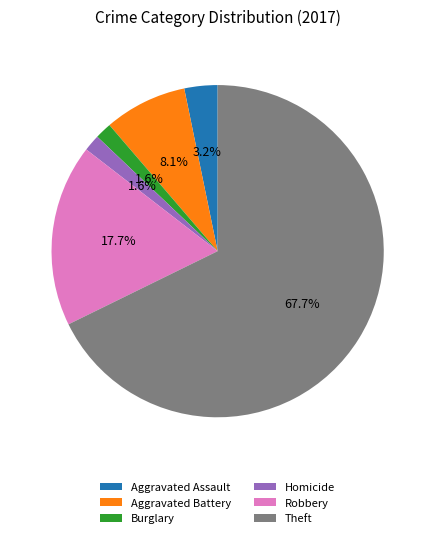

Is Aggravated Battery the majority of the pie?

No